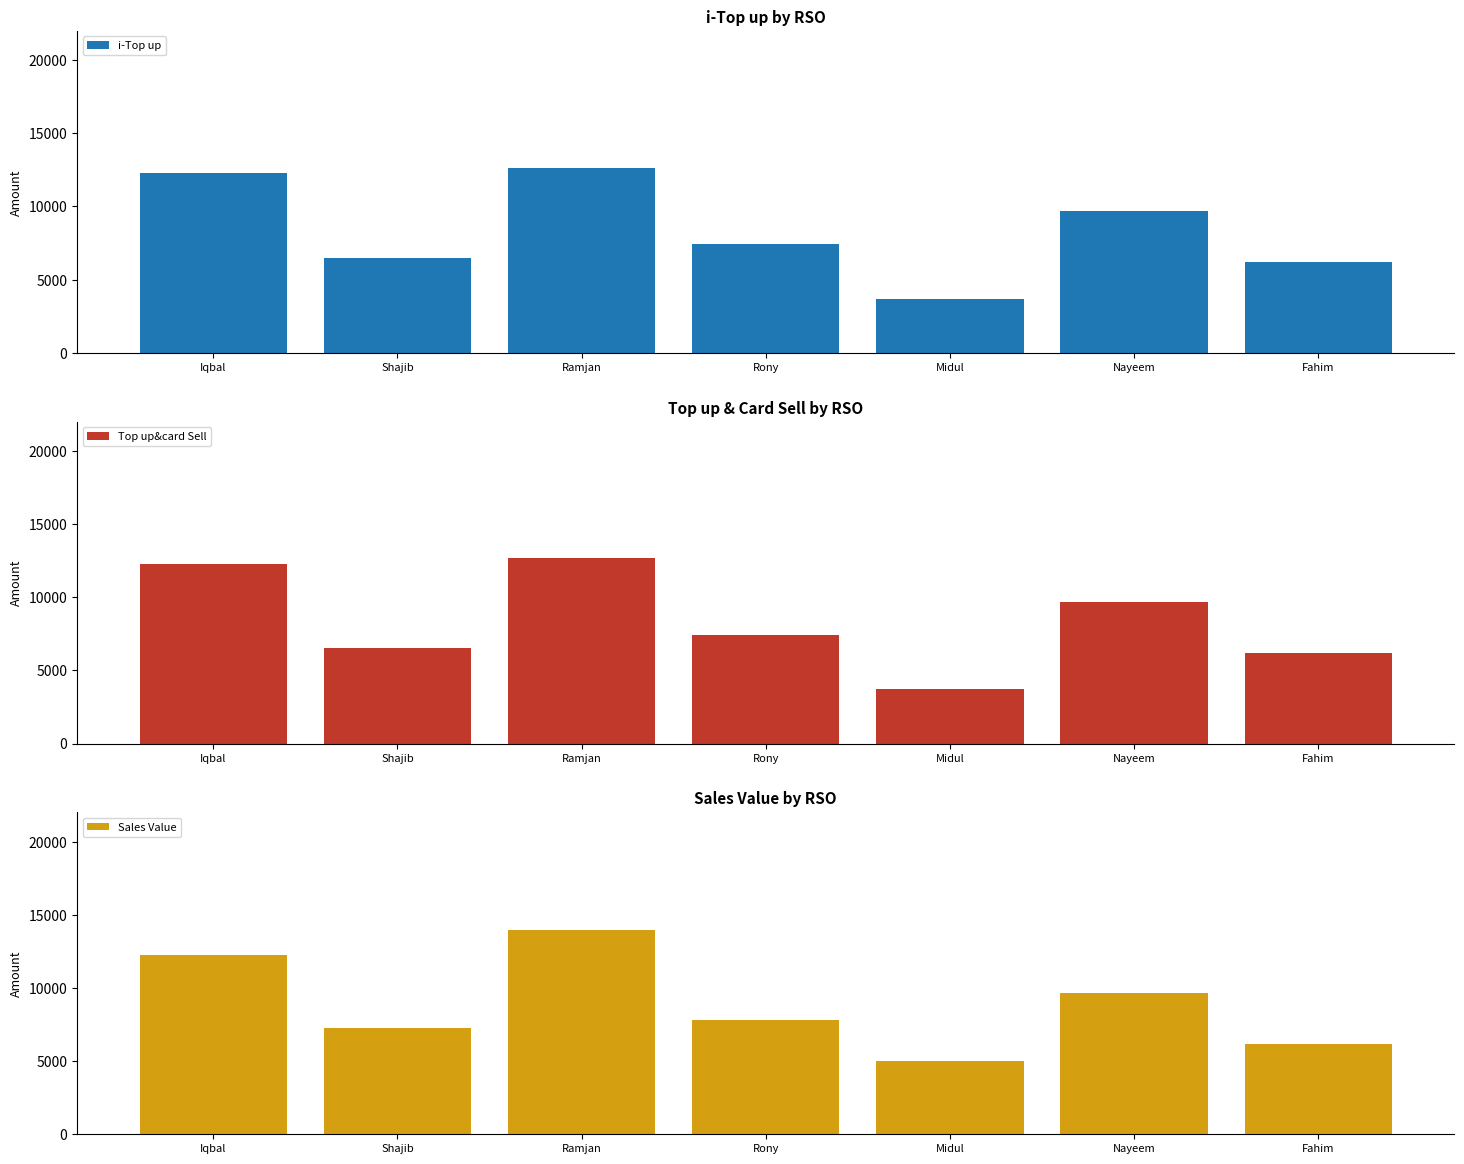

What are all the series names shown in the legend?

i-Top up, Top up&card Sell, Sales Value